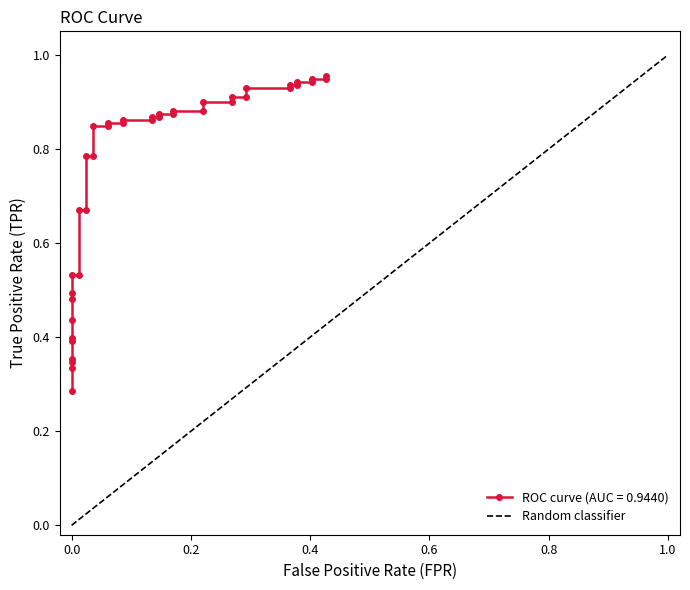

How many series are shown in this chart?

1